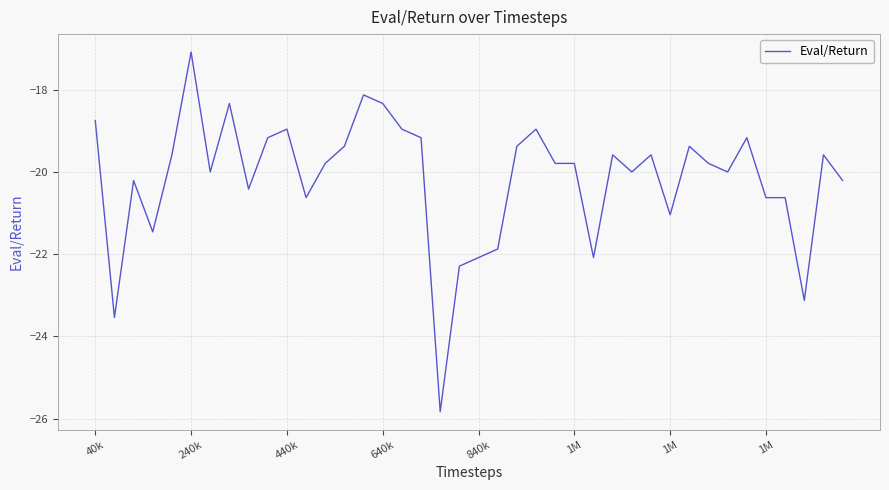

How many series are shown in this chart?

1